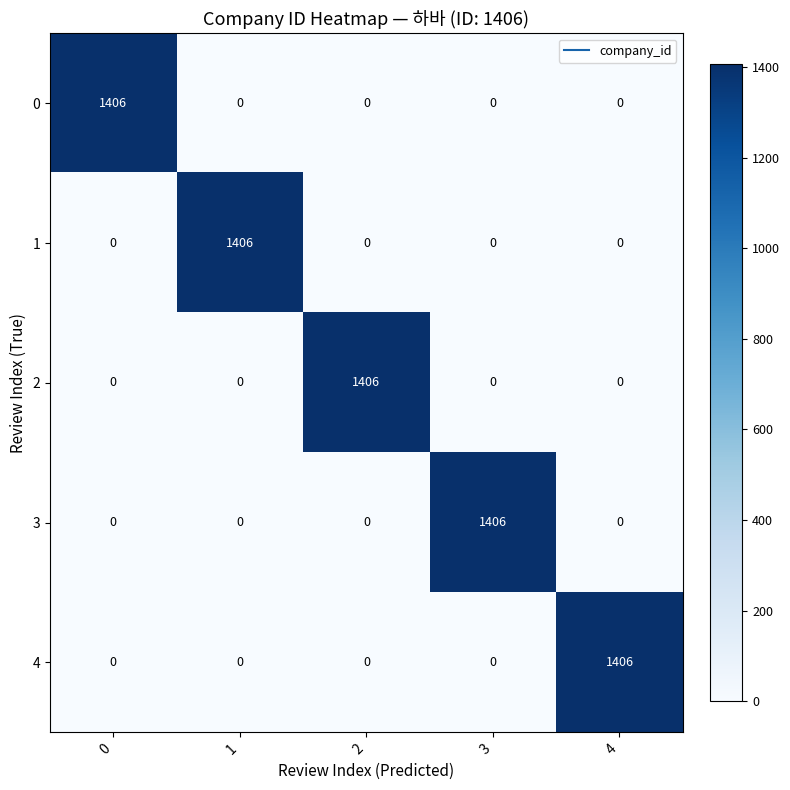

What is the difference between the highest and lowest values at 0?

1406